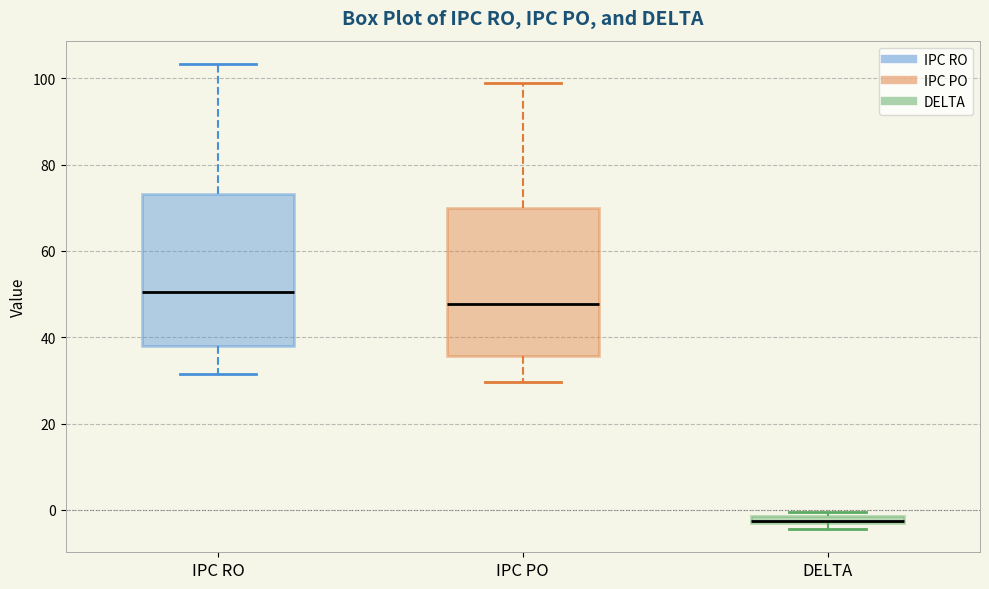

Which box has the highest median line?

IPC RO